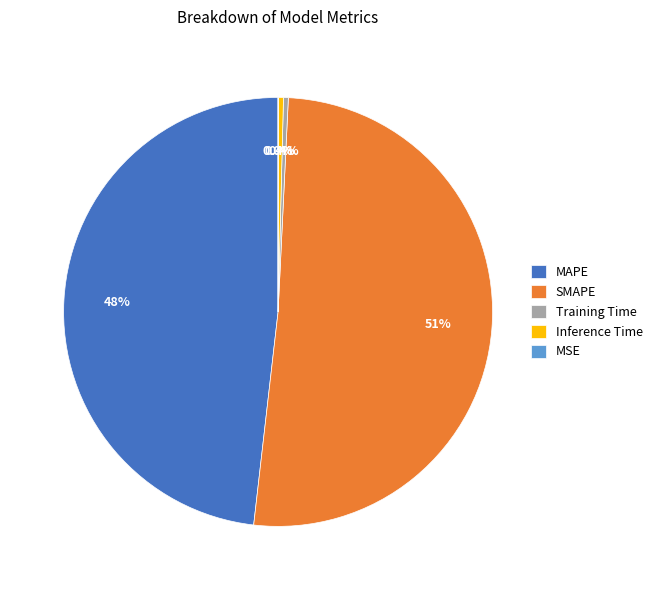

Does SMAPE account for over 50% of the chart?

Yes